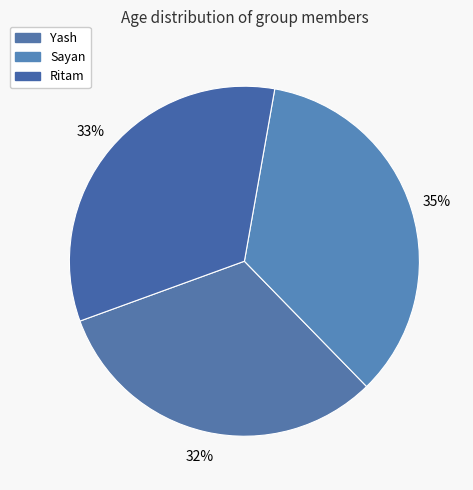

Is Sayan the majority of the pie?

No